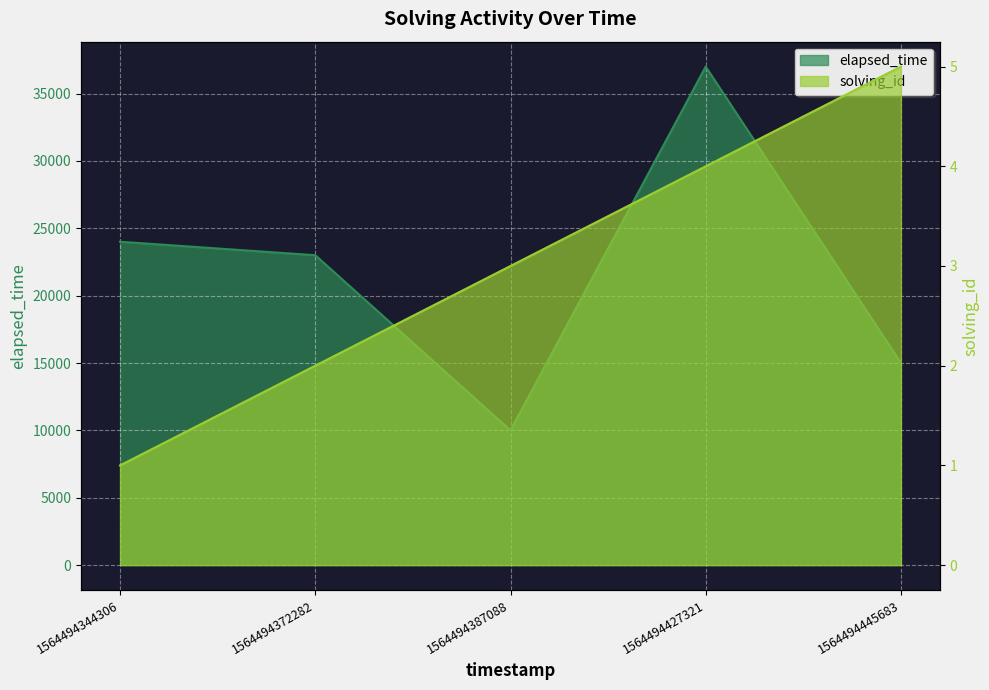

Reading left to right, what are all the values shown in this chart?

solving_id: 1	2	3	4	5
elapsed_time: 24000	23000	10000	37000	15000